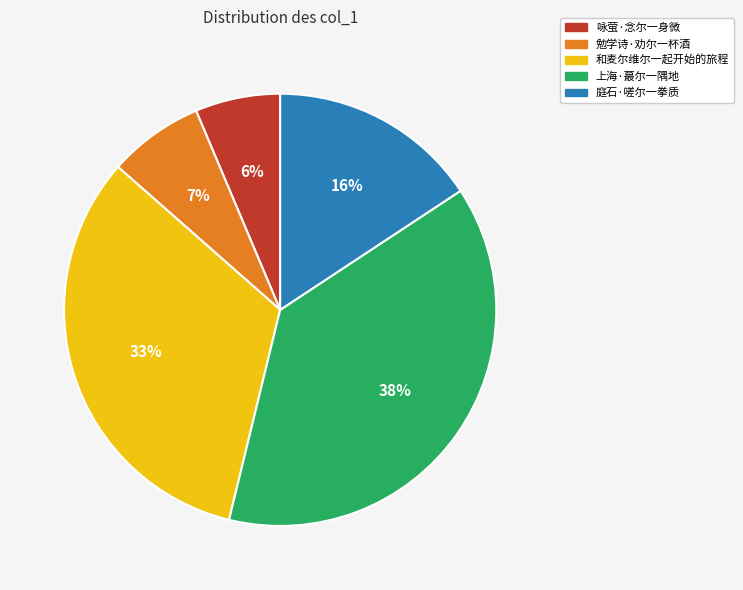

Between 庭石·嗟尔一拳质 and 上海·蕞尔一隅地, which is larger?

上海·蕞尔一隅地